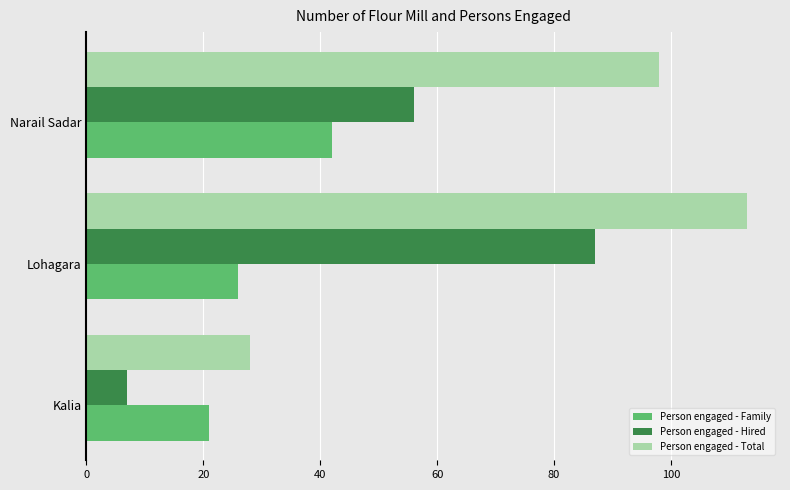

Where is Person engaged - Family nearest to the value 31?

Lohagara